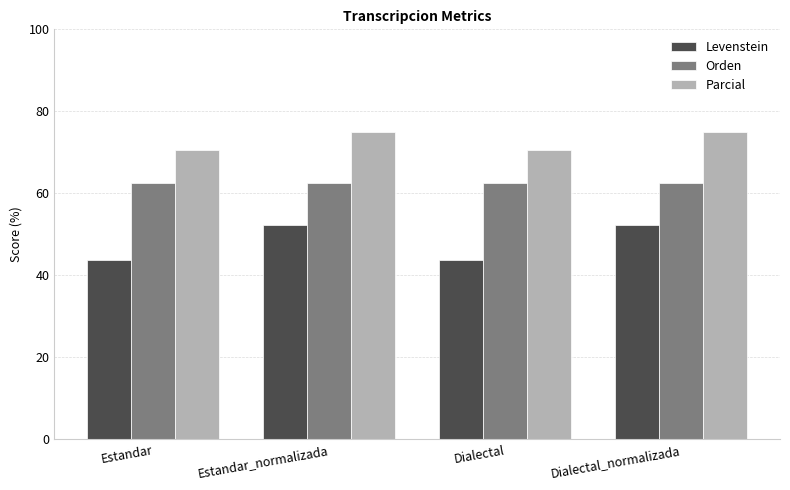

The Parcial series shows 116.8 at Dialectal_normalizada. True or false?

False